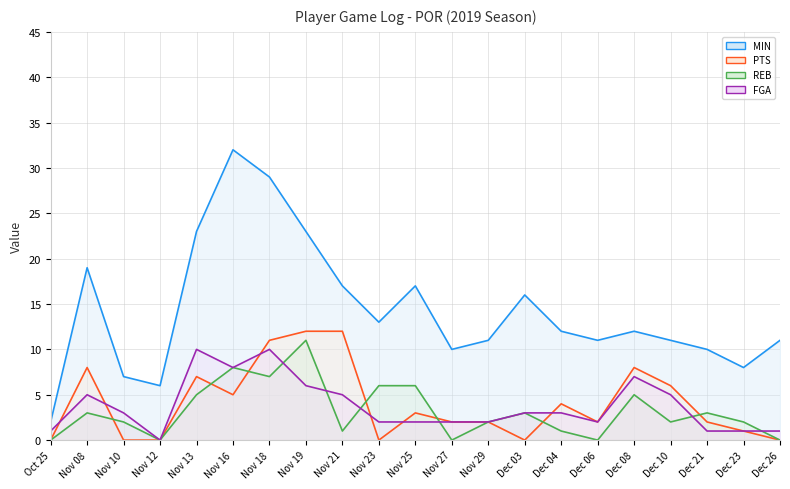

Which series has the largest total across all categories?

MIN